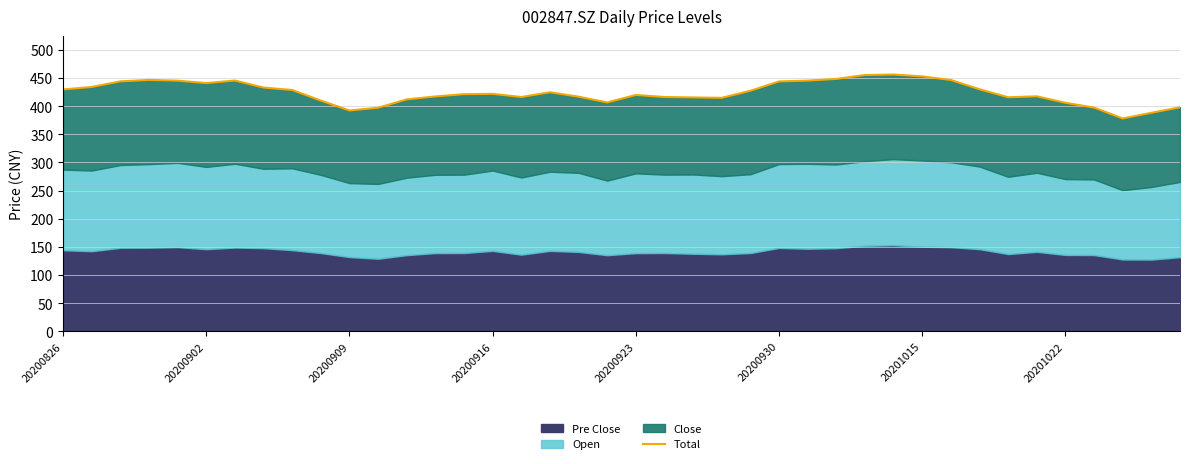

What is the change in value from 27 to 38?

-60.1